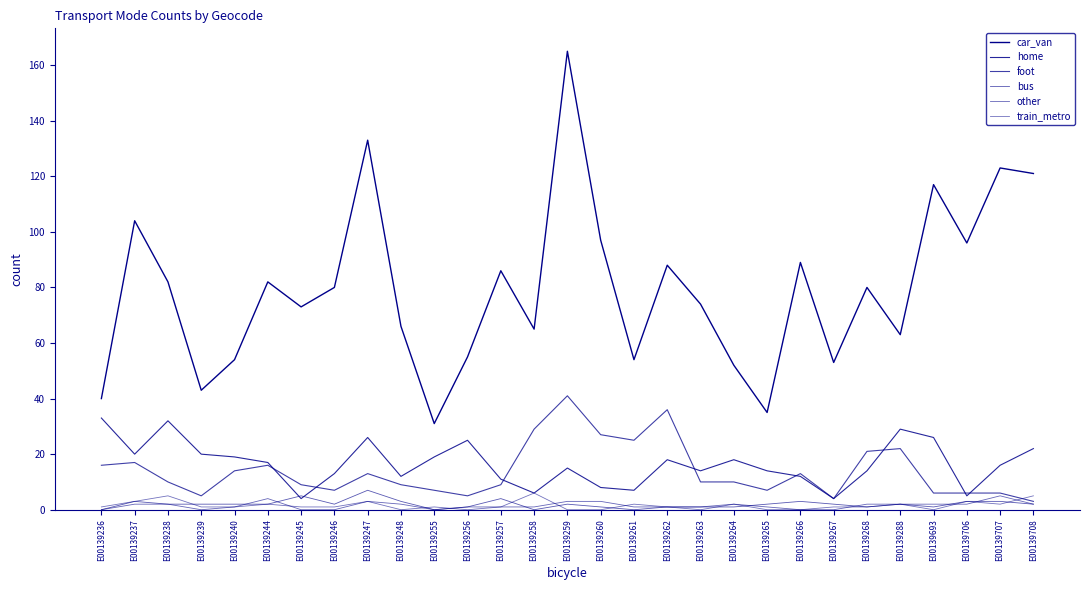

What is the minimum value for home?

4